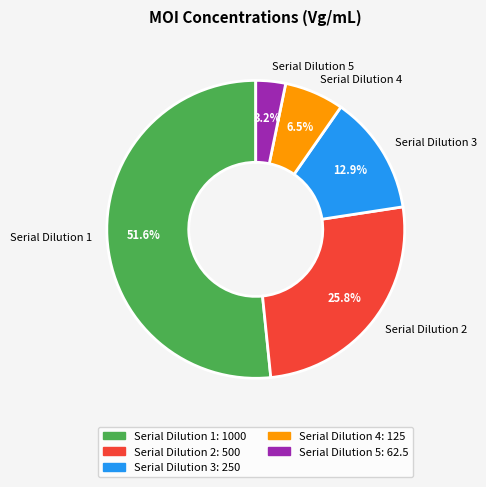

What is the largest slice in the pie chart?

Serial Dilution 1